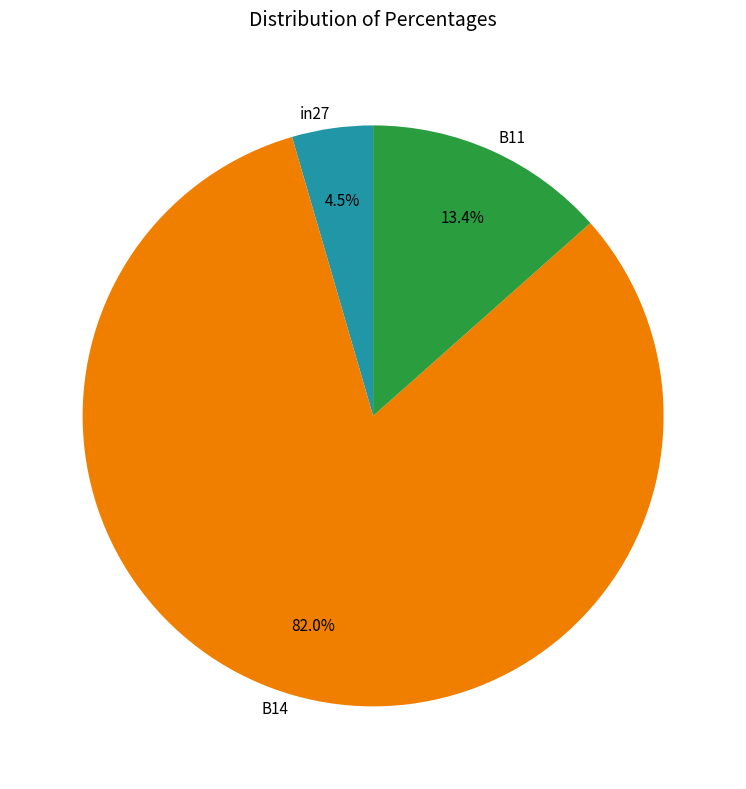

Which category has the biggest portion of the pie?

B14